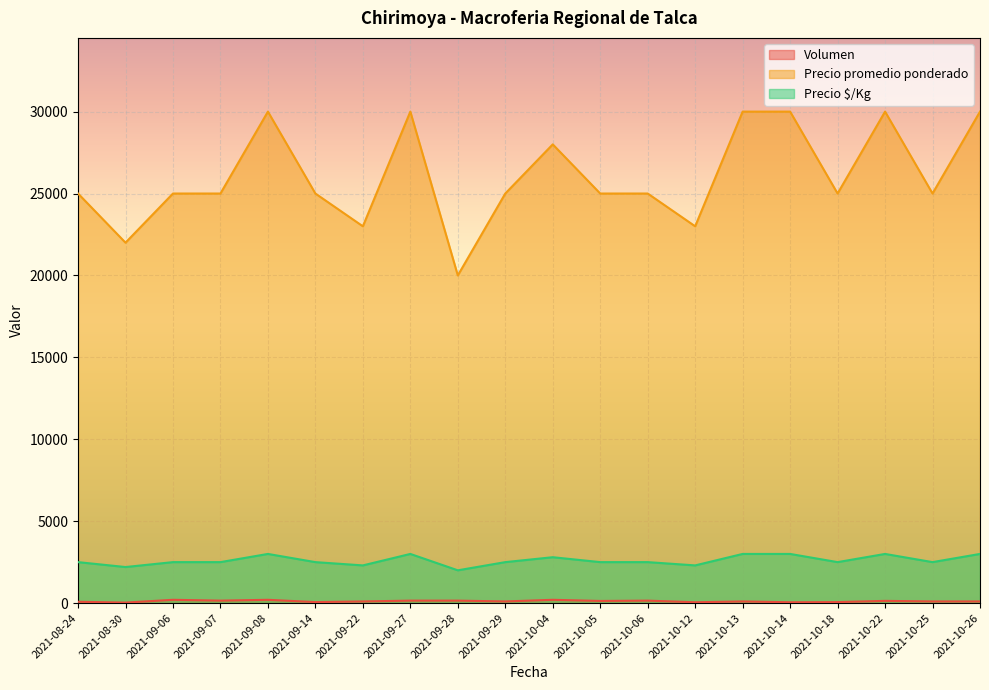

At which label does Precio promedio ponderado first exceed 25000?

2021-09-08